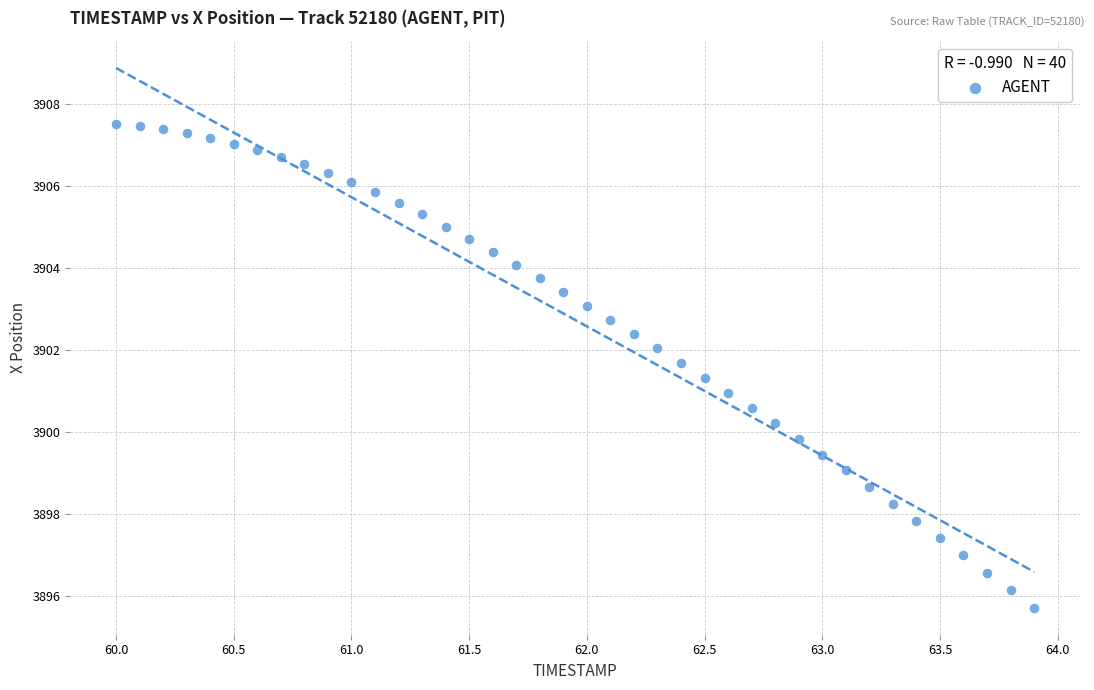

What is the range of X values (max minus min)?

3.9